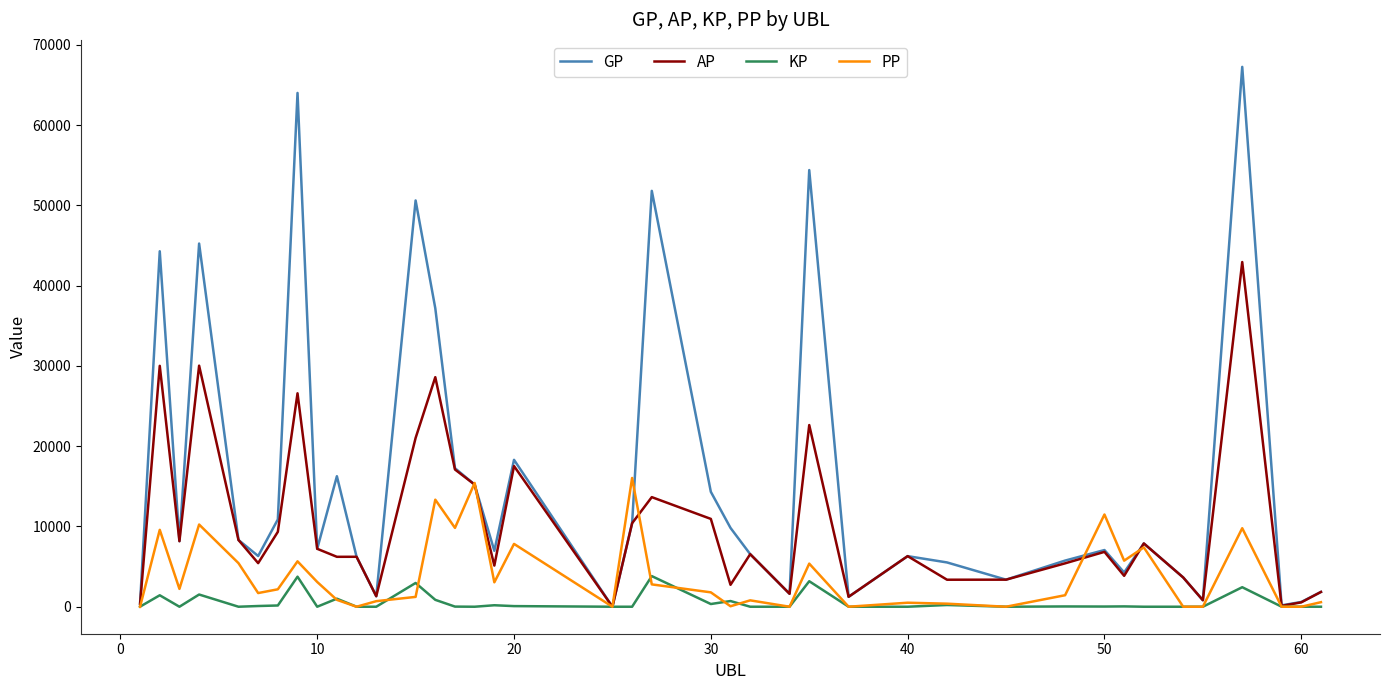

What is the maximum value for KP?

3815.1